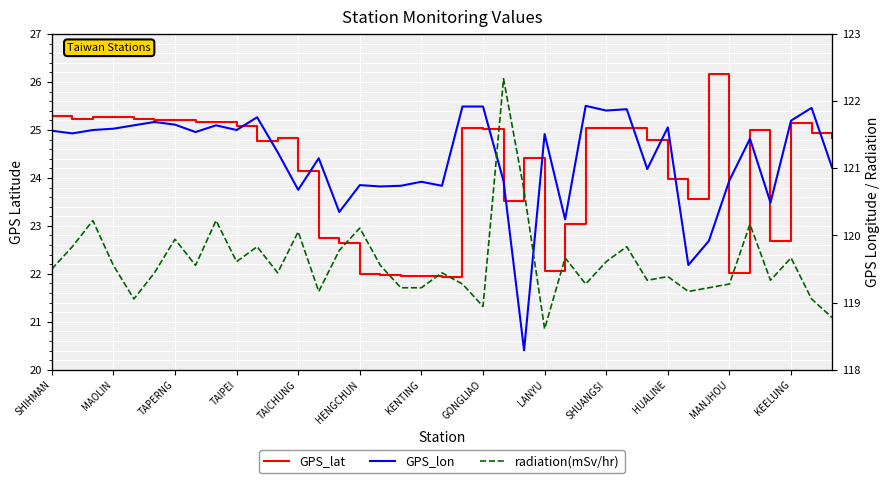

Which series changed the most between SHIHMAN and 14?

GPS_lat